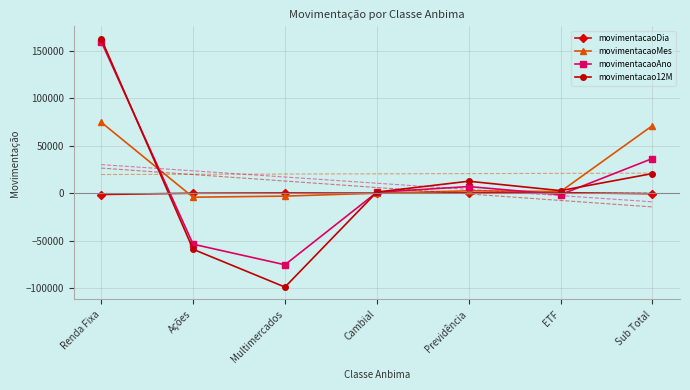

Reading left to right, what are all the values shown in this chart?

movimentacaoDia: -1499.0	-113.7	199.5	1.5	230.6	492.1	-689.0
movimentacaoMes: 74656.9	-4337.5	-3176.2	-112.3	2402.6	1639.4	71072.9
movimentacaoAno: 159664.0	-53831.4	-75518.2	844.4	6889.9	-1622.5	36426.3
movimentacao12M: 162618.6	-59200.7	-99003.8	1089.6	12501.2	2594.3	20599.2